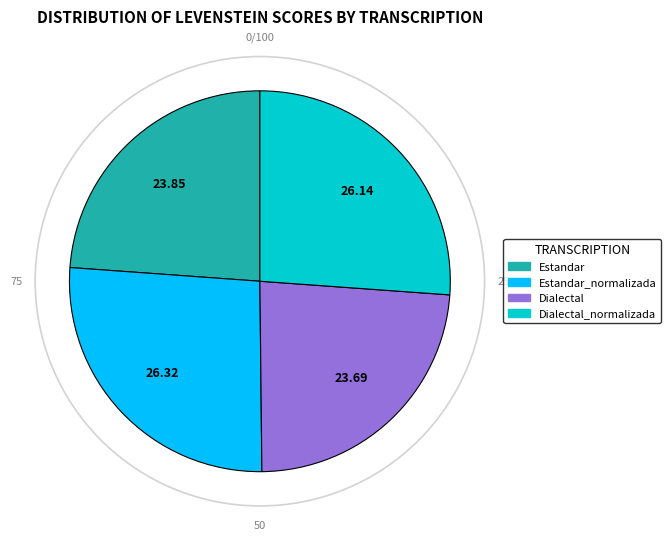

Is there any slice that represents more than half of the pie?

No